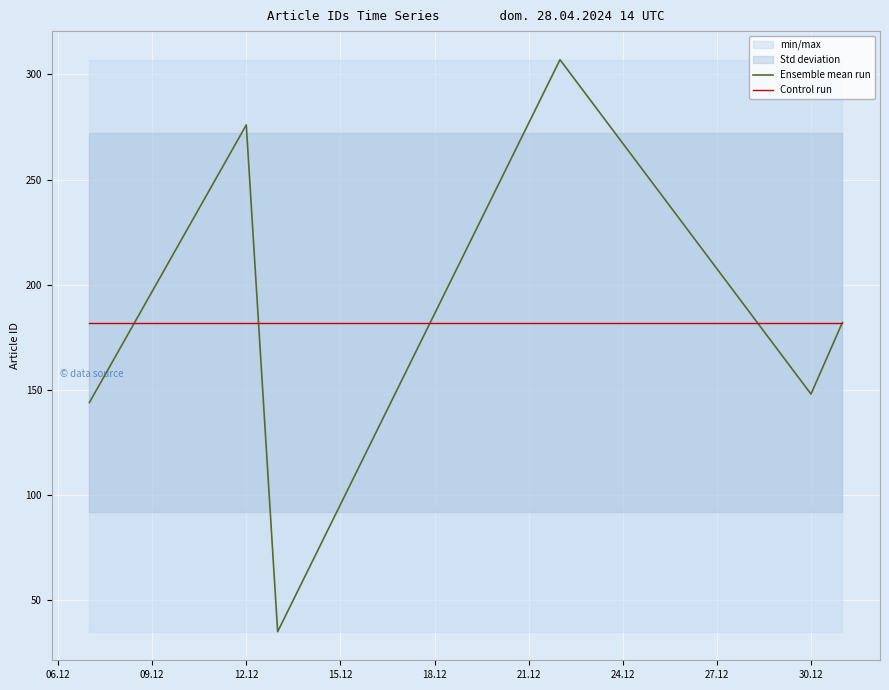

Which series has the widest spread of values?

Ensemble mean run